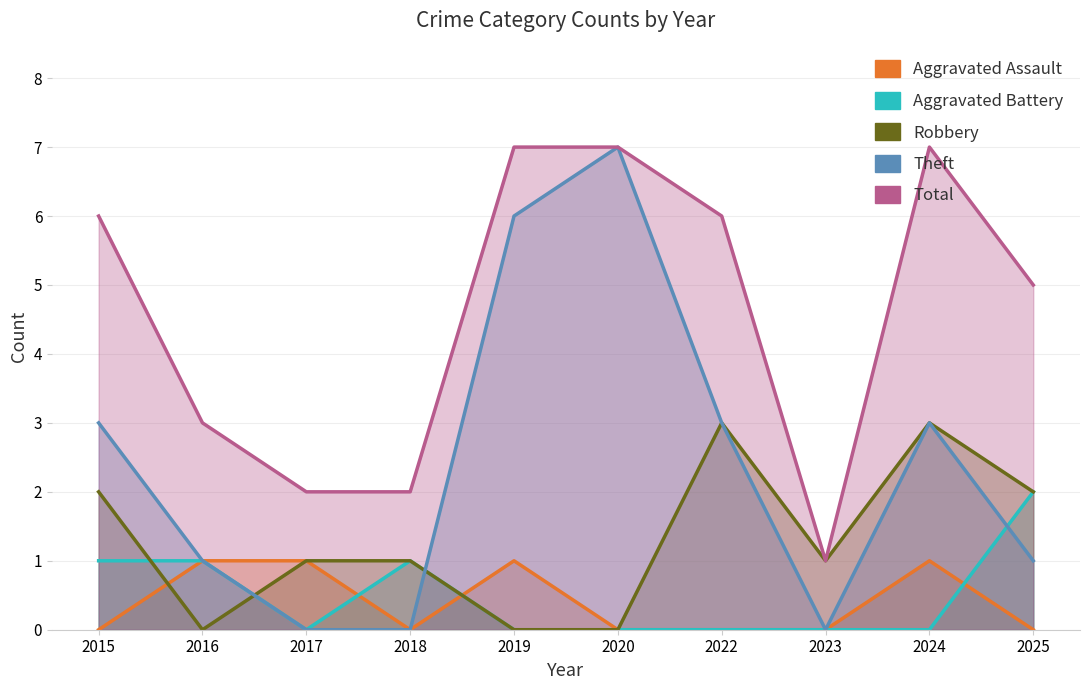

Rank the series at 2018 from lowest to highest value.

Aggravated Assault, Theft, Aggravated Battery, Robbery, Total